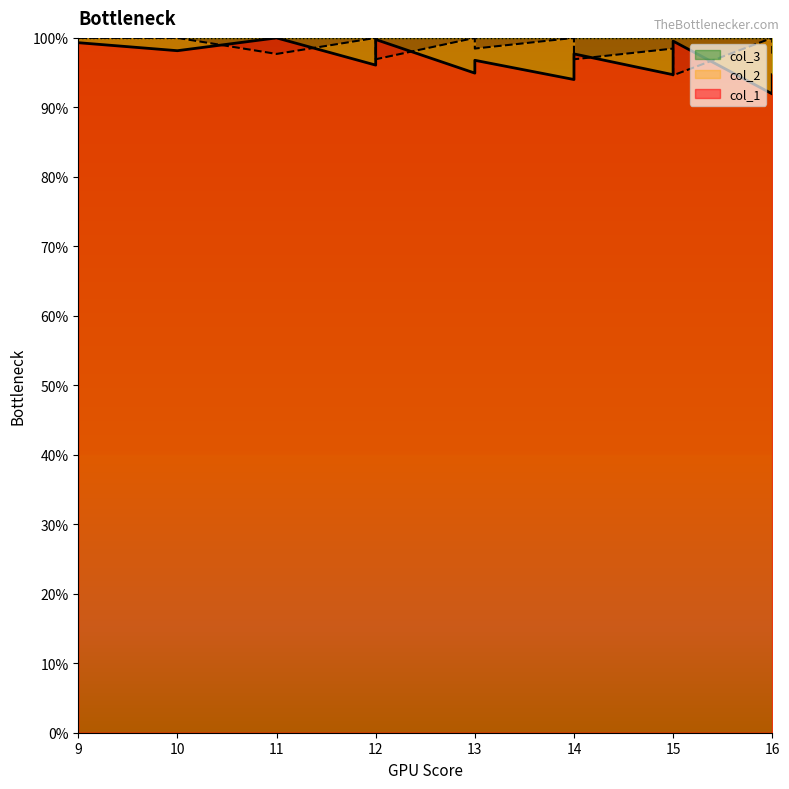

True or false: col_1 has more than 0 points higher than both neighbors.

True